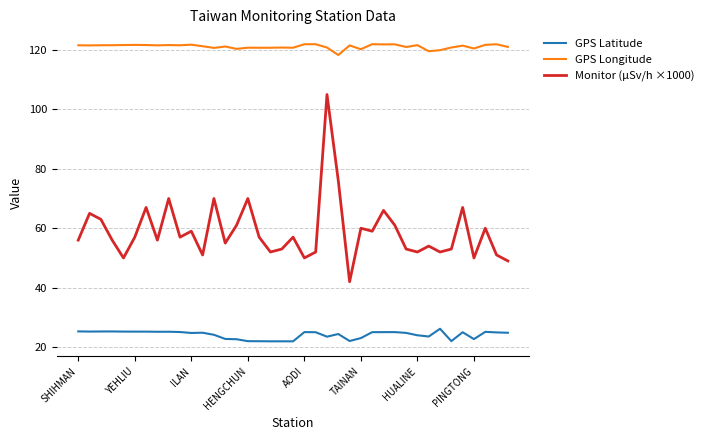

Rank the series by their maximum value, from highest to lowest.

GPS Longitude, Monitor (µSv/h ×1000), GPS Latitude